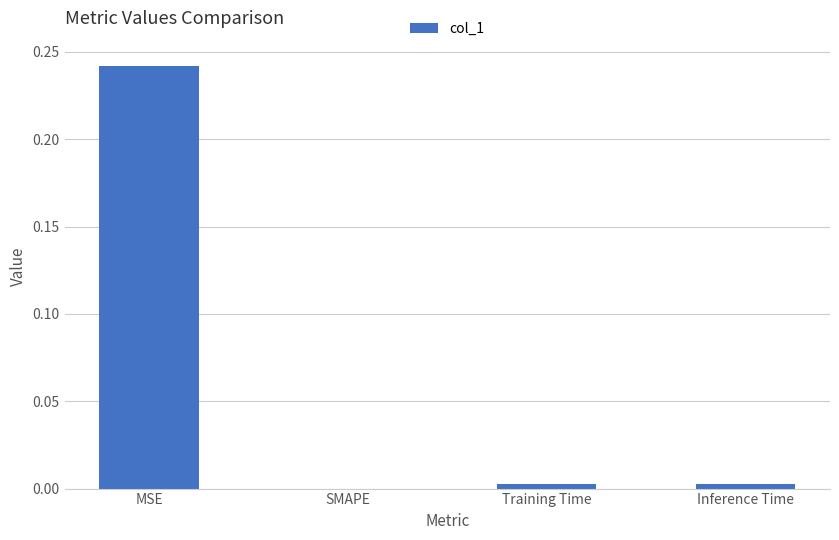

Which has a higher value, MSE or SMAPE?

MSE